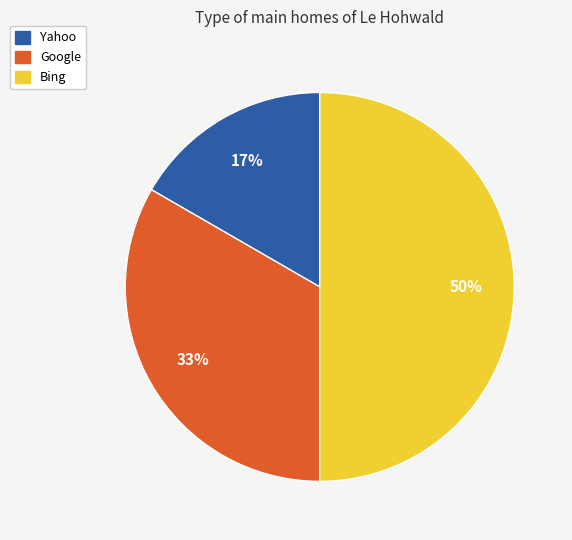

Approximately how many times larger is the value at Yahoo compared to Google?

0.5